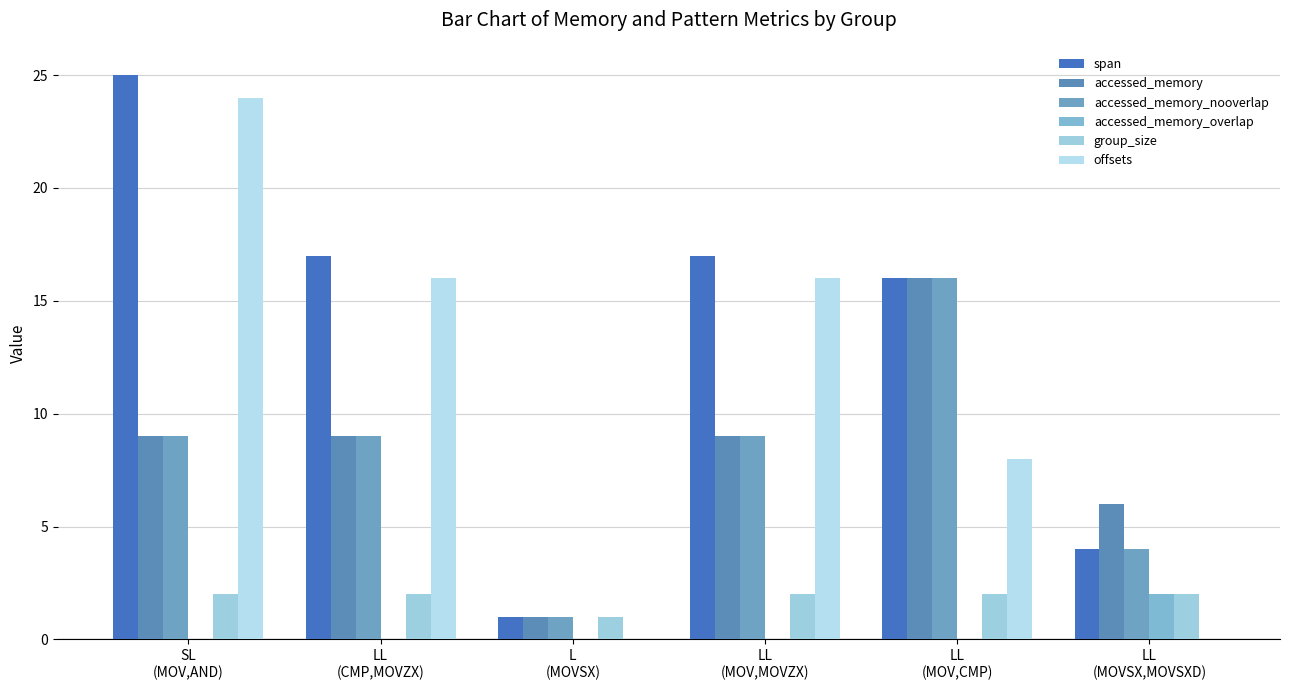

Count the number of categories in the chart.

6